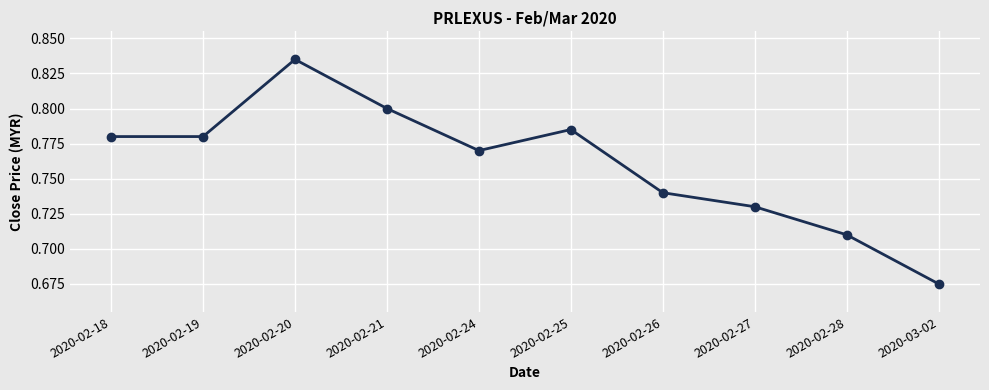

How many lines are shown in the chart?

1